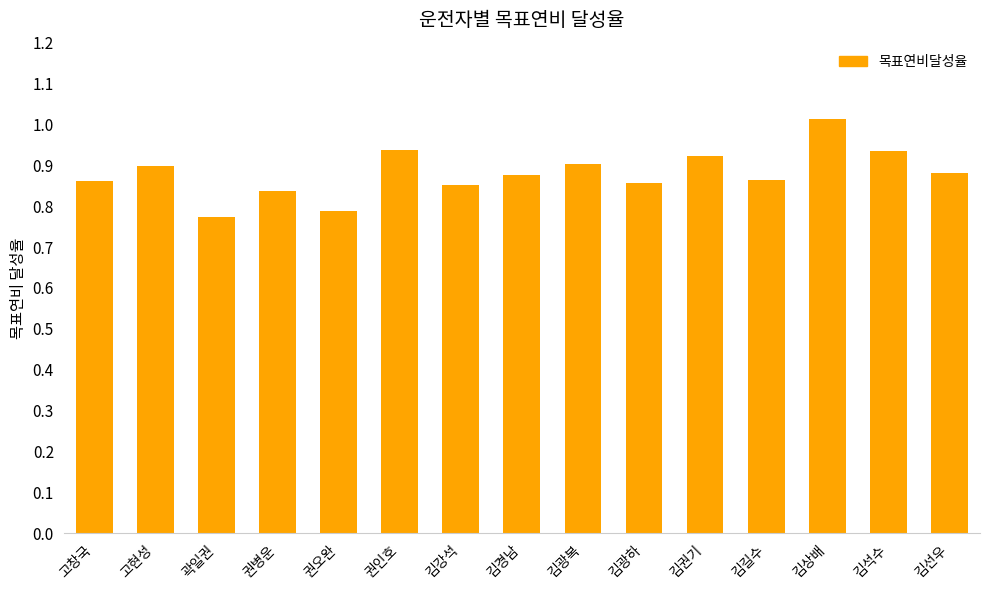

What is the label of the 2nd bar from the left?

고현성